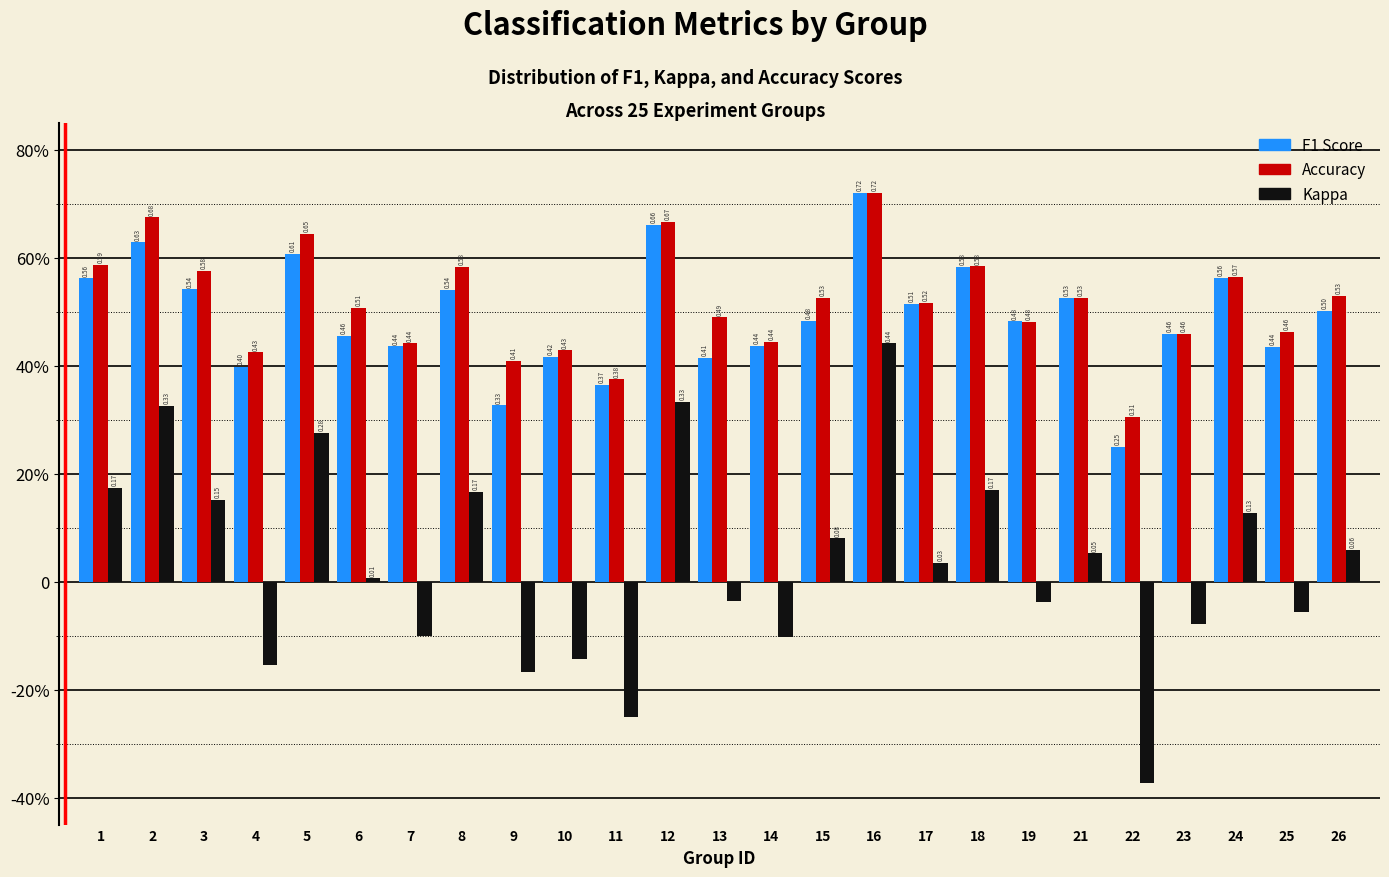

Does the chart contain any negative values?

Yes